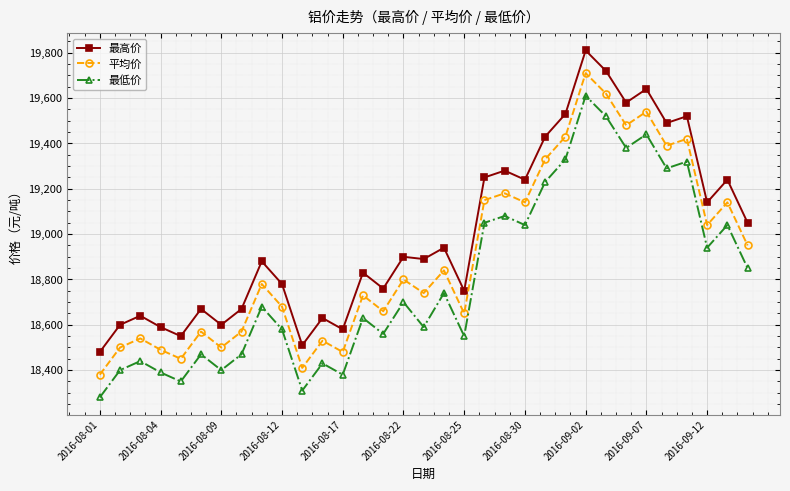

How many data points in 最高价 are less than 18890?

16